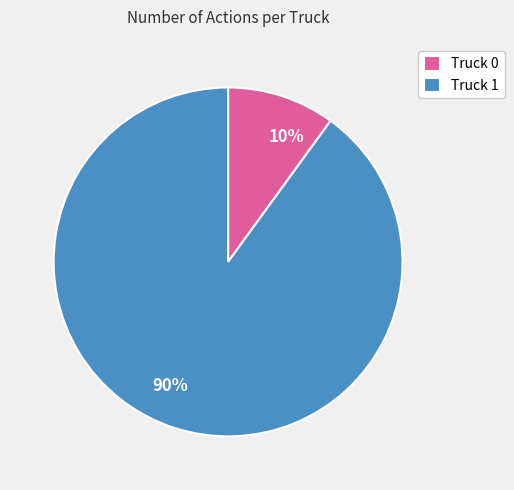

Between Truck 0 and Truck 1, which is larger?

Truck 1